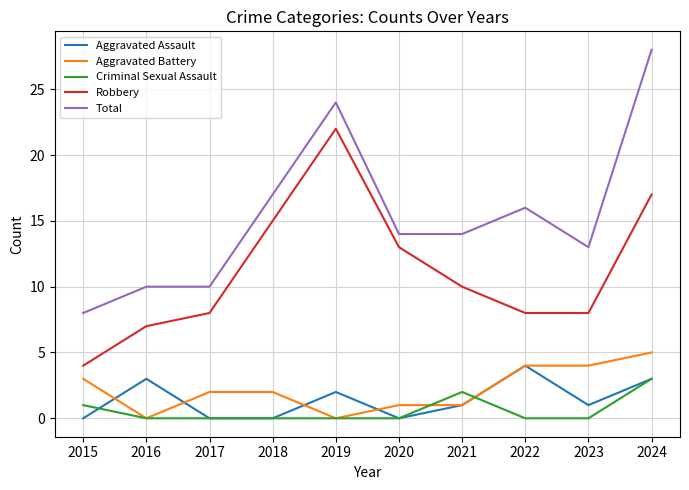

Reading right to left, extract all data points from this chart.

Aggravated Assault: 2024=3	2023=1	2022=4	2021=1	2020=0	2019=2	2018=0	2017=0	2016=3	2015=0
Aggravated Battery: 2024=5	2023=4	2022=4	2021=1	2020=1	2019=0	2018=2	2017=2	2016=0	2015=3
Criminal Sexual Assault: 2024=3	2023=0	2022=0	2021=2	2020=0	2019=0	2018=0	2017=0	2016=0	2015=1
Robbery: 2024=17	2023=8	2022=8	2021=10	2020=13	2019=22	2018=15	2017=8	2016=7	2015=4
Total: 2024=28	2023=13	2022=16	2021=14	2020=14	2019=24	2018=17	2017=10	2016=10	2015=8